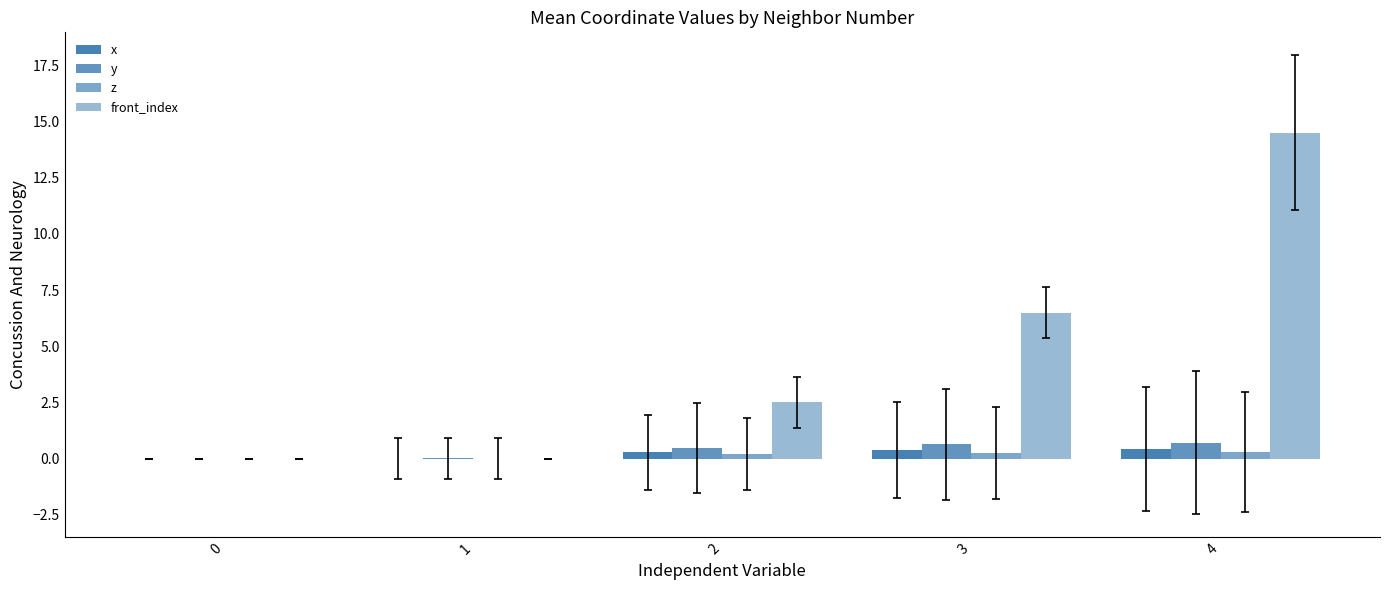

The value of x at 3 is 0.4. True or false?

True